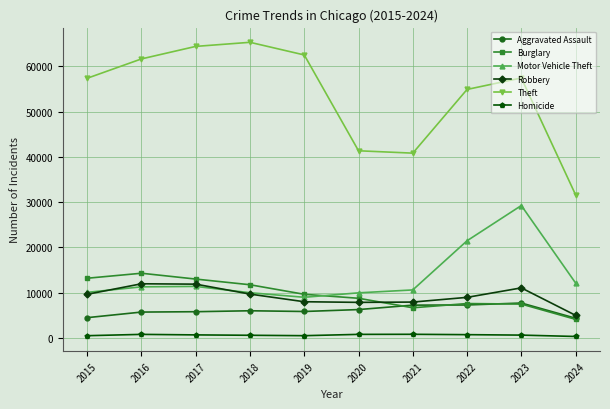

What is the value of the Aggravated Assault point at the 8th from the left?

7280